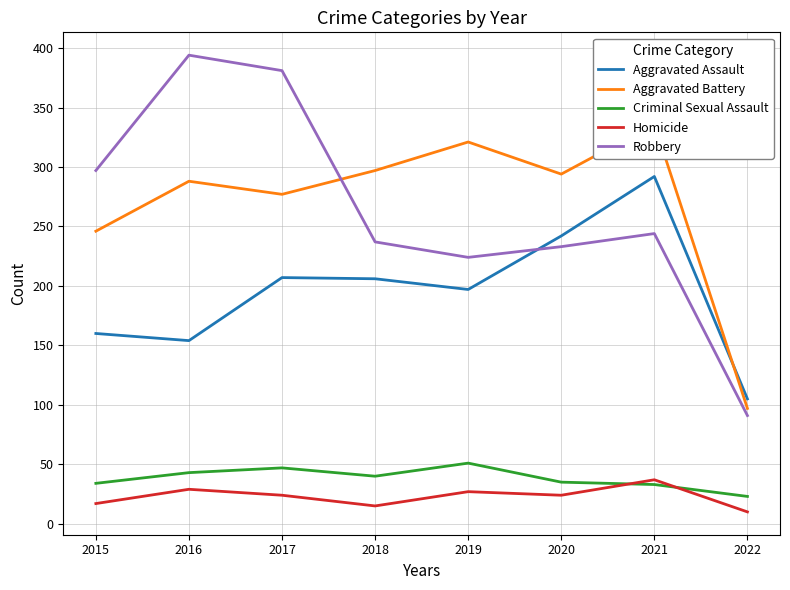

At which category does the chart reach its minimum across all series?

2022